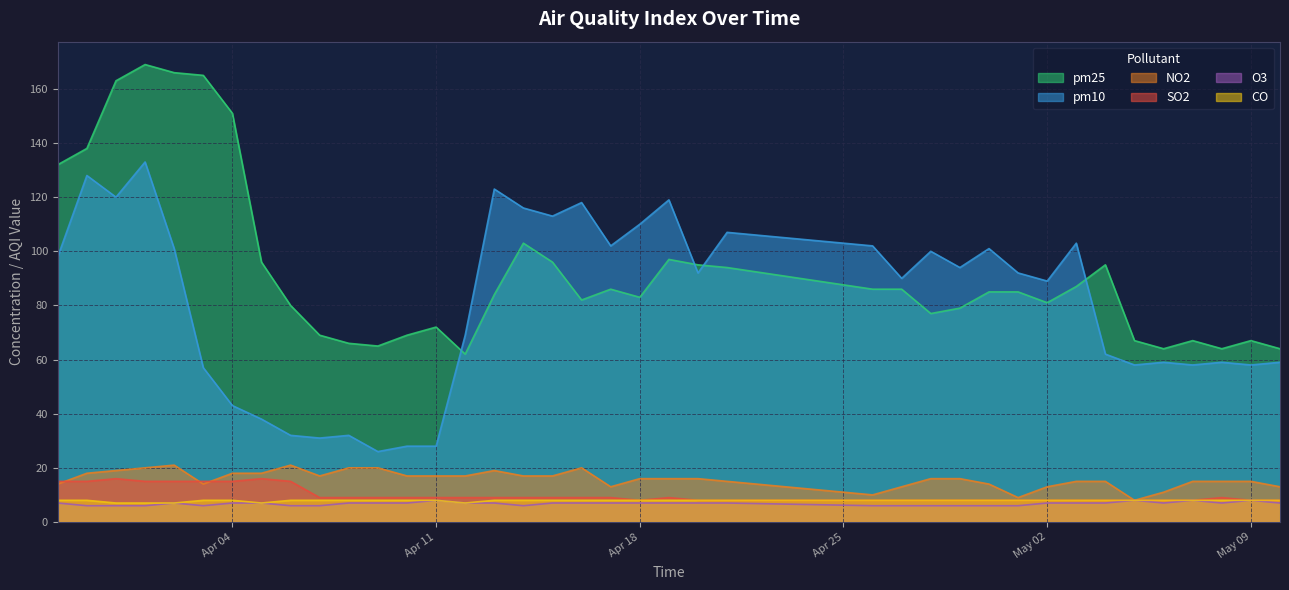

At which category does the chart reach its minimum across all series?

2023-03-29